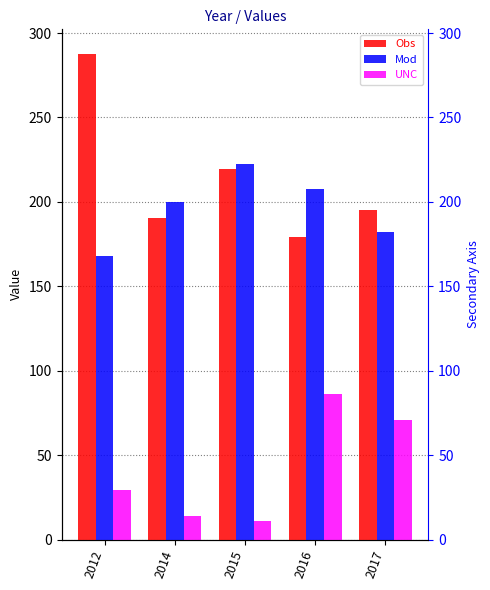

The Mod series shows 199.7 at 2014. True or false?

True